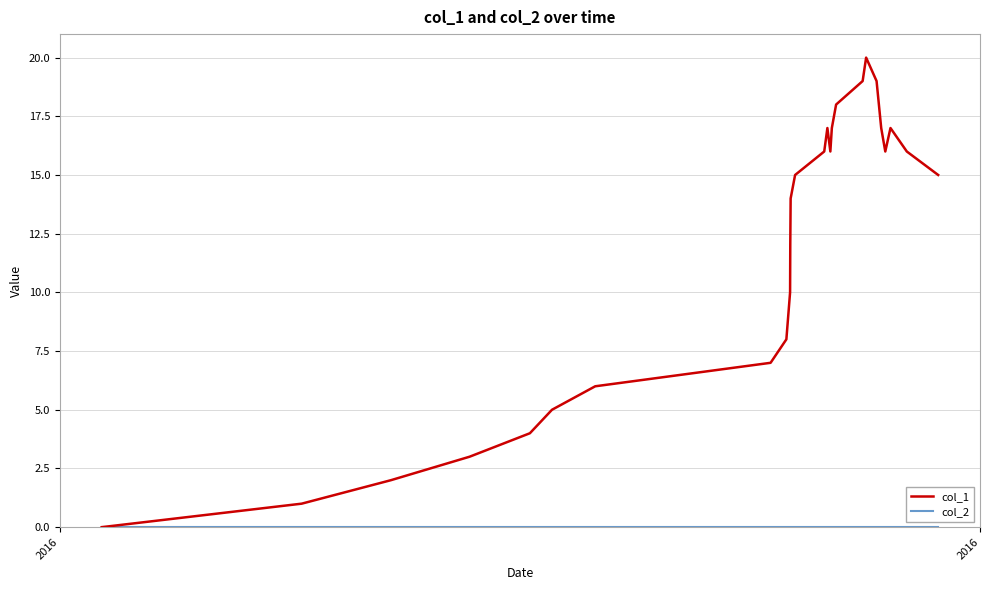

True or false: col_1 has more than 1 points higher than both neighbors.

True